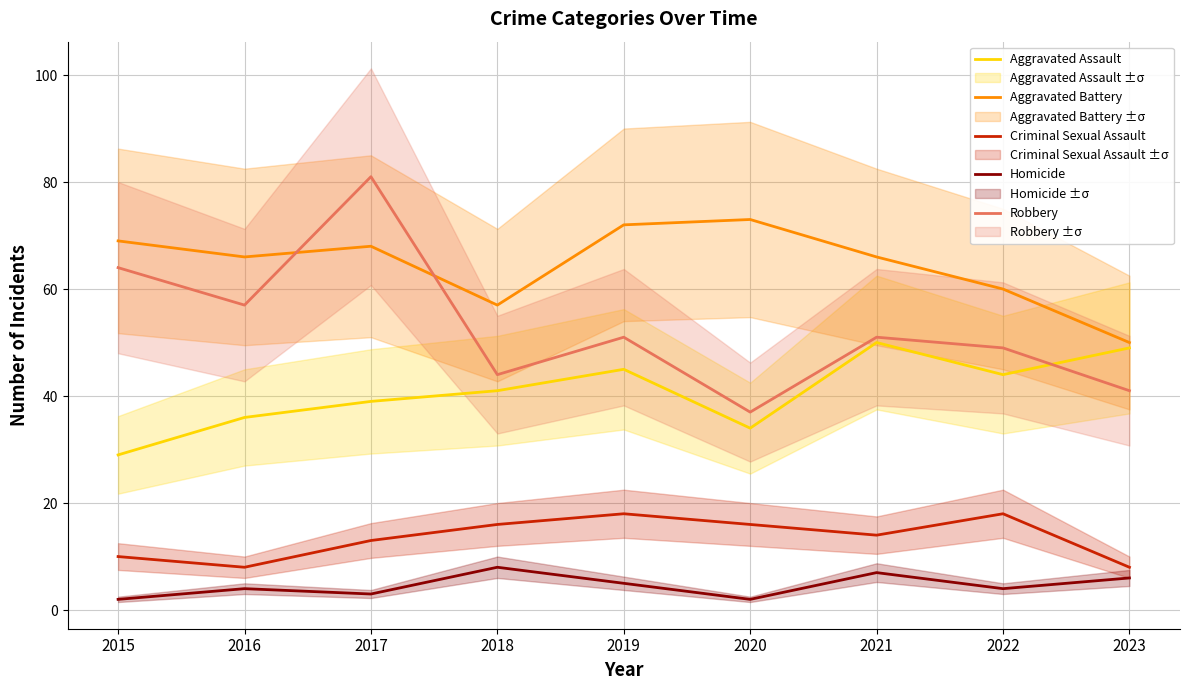

What is the lowest value of the Criminal Sexual Assault series?

8